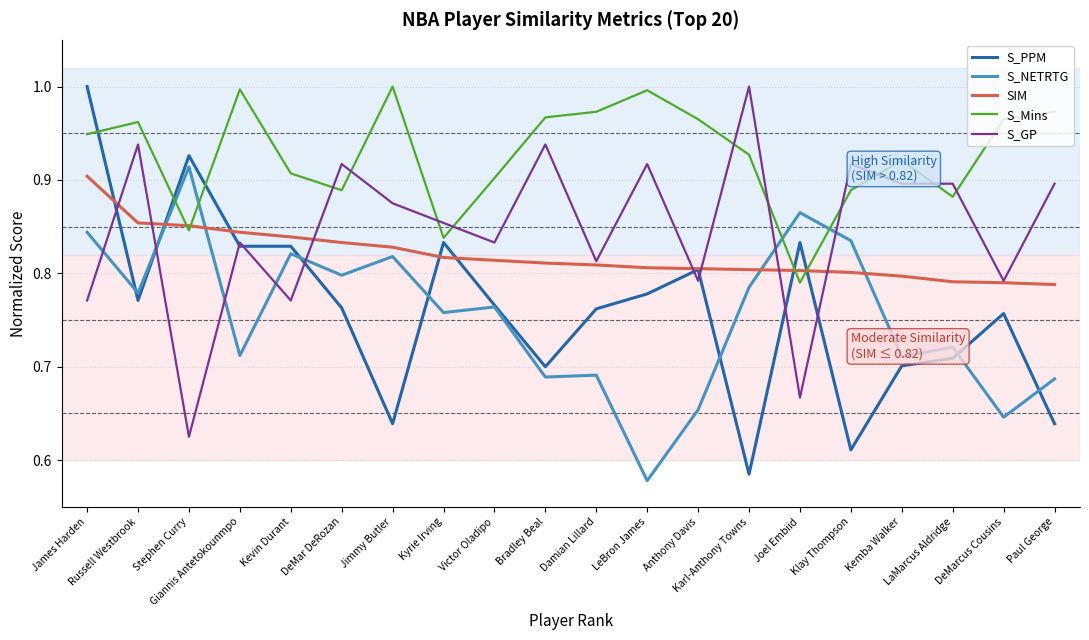

Is it true that S_Mins equals 0.9 at Klay Thompson?

True